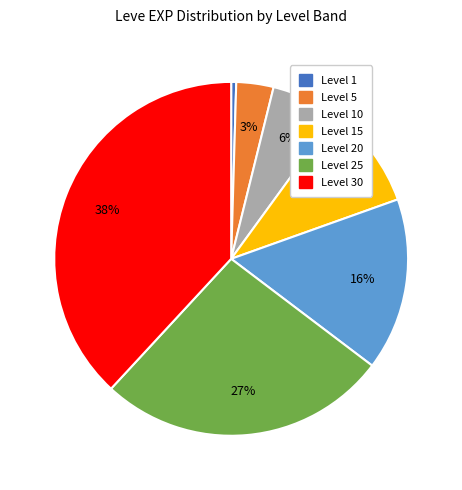

Is there a majority slice in this chart?

No